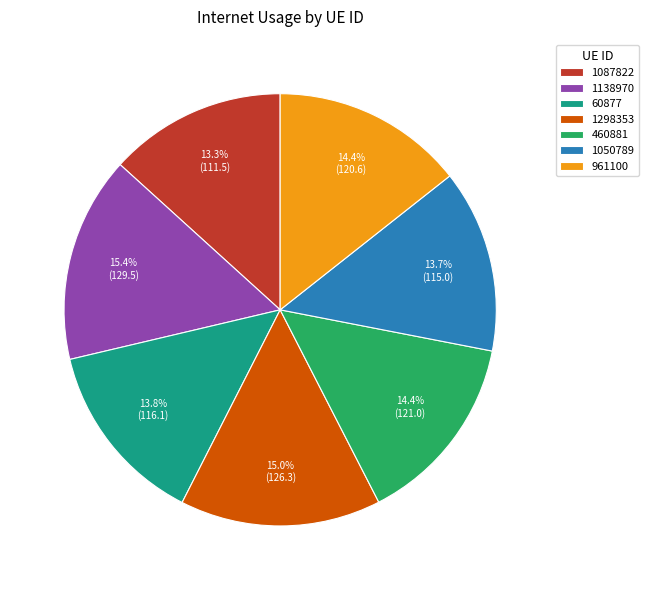

Is 460881 the majority of the pie?

No